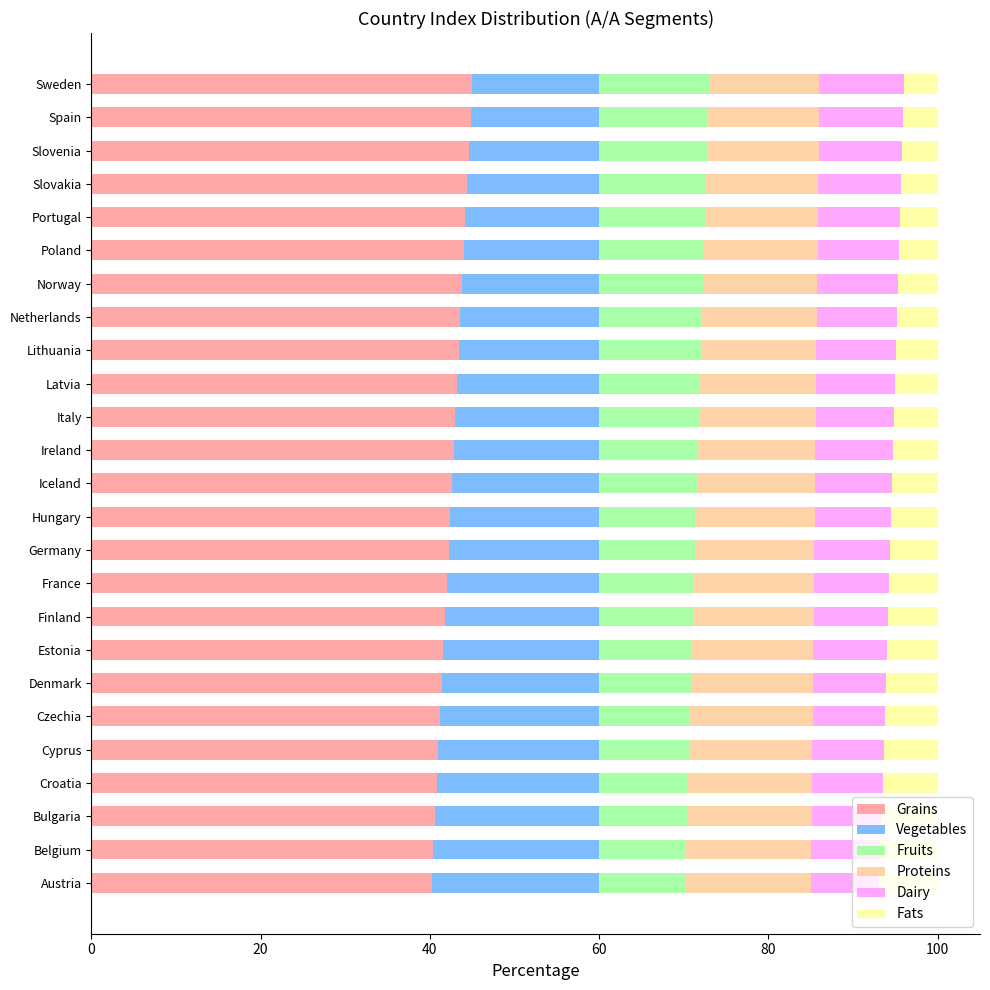

Read the Grains value at Poland.

44.0